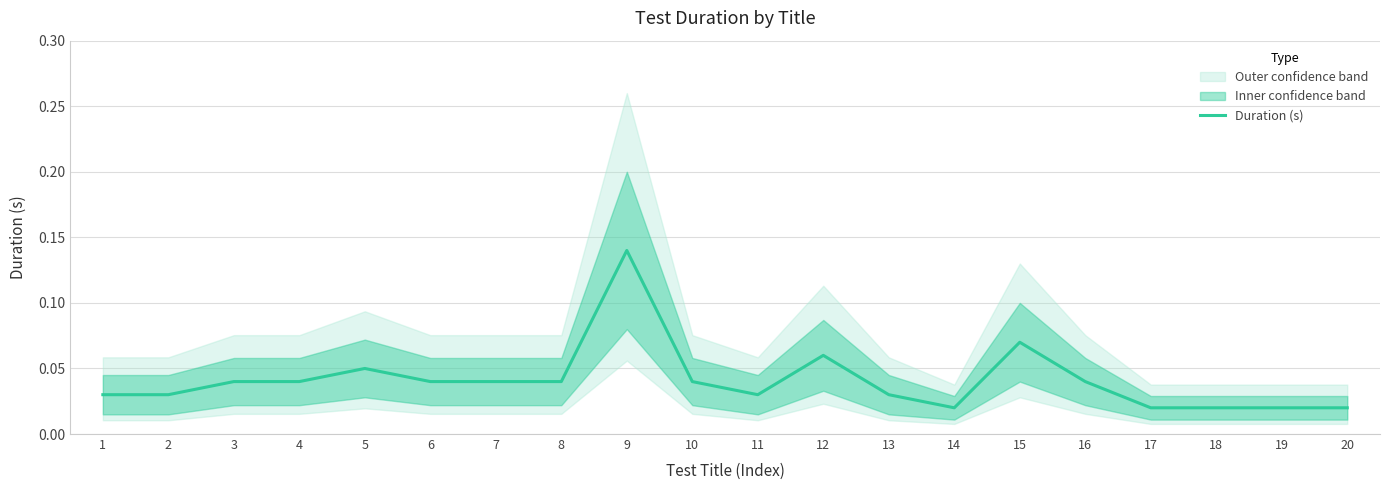

Where is the data nearest to the value 0?

14